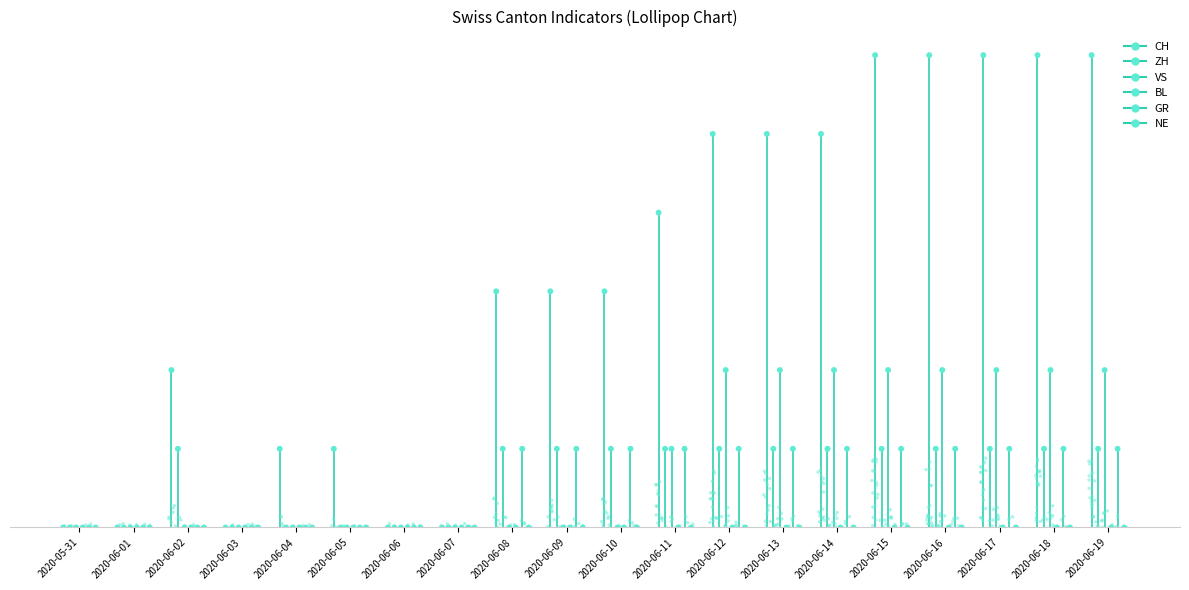

Which series reaches the maximum Y coordinate?

VS